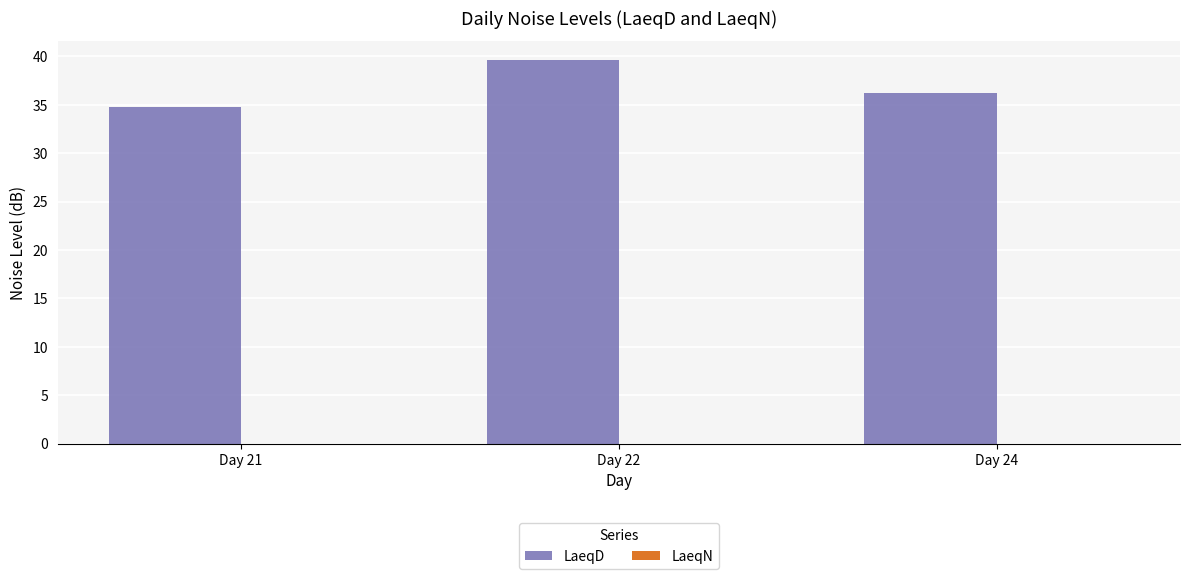

What is the sum of the values at Day 24 and Day 22?

75.8